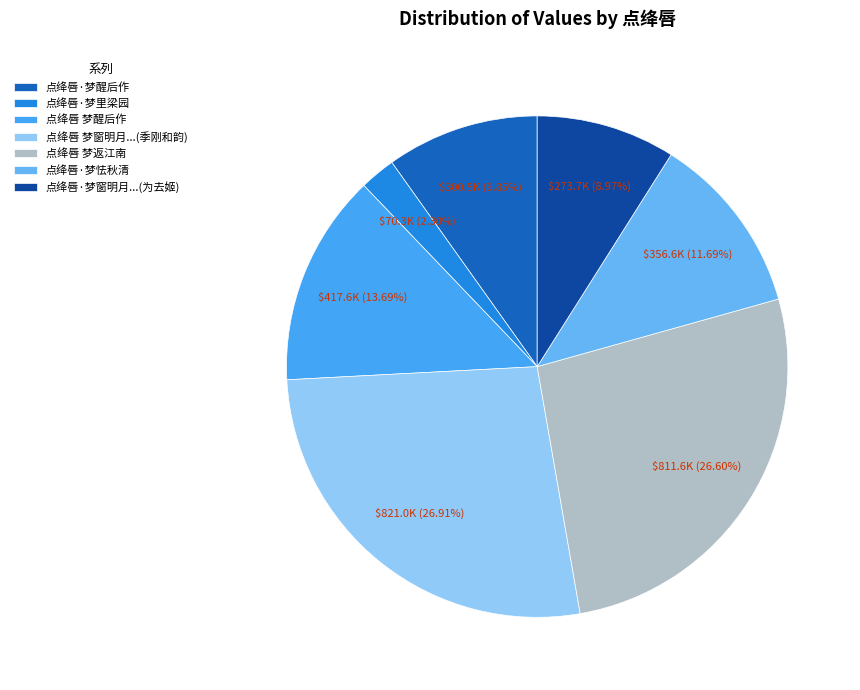

Does 点绛唇 梦返江南 represent more than half of the total?

No